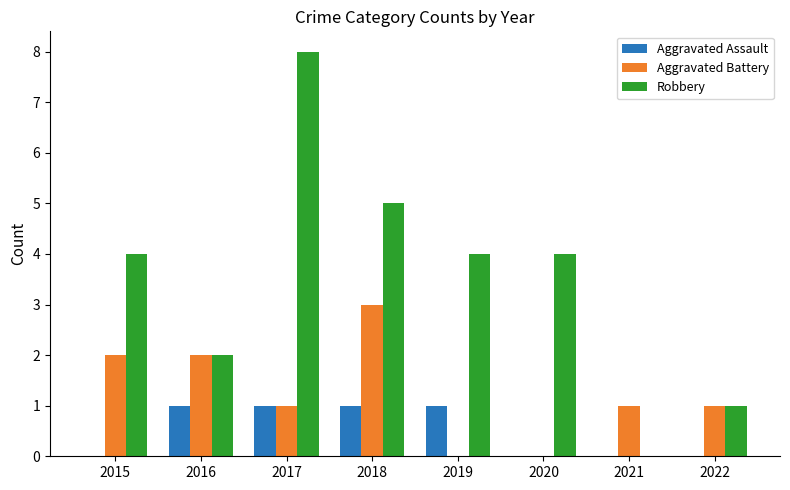

Reading left to right, what are all the values shown in this chart?

Aggravated Assault: 2015=0	2016=1	2017=1	2018=1	2019=1	2020=0	2021=0	2022=0
Aggravated Battery: 2015=2	2016=2	2017=1	2018=3	2019=0	2020=0	2021=1	2022=1
Robbery: 2015=4	2016=2	2017=8	2018=5	2019=4	2020=4	2021=0	2022=1